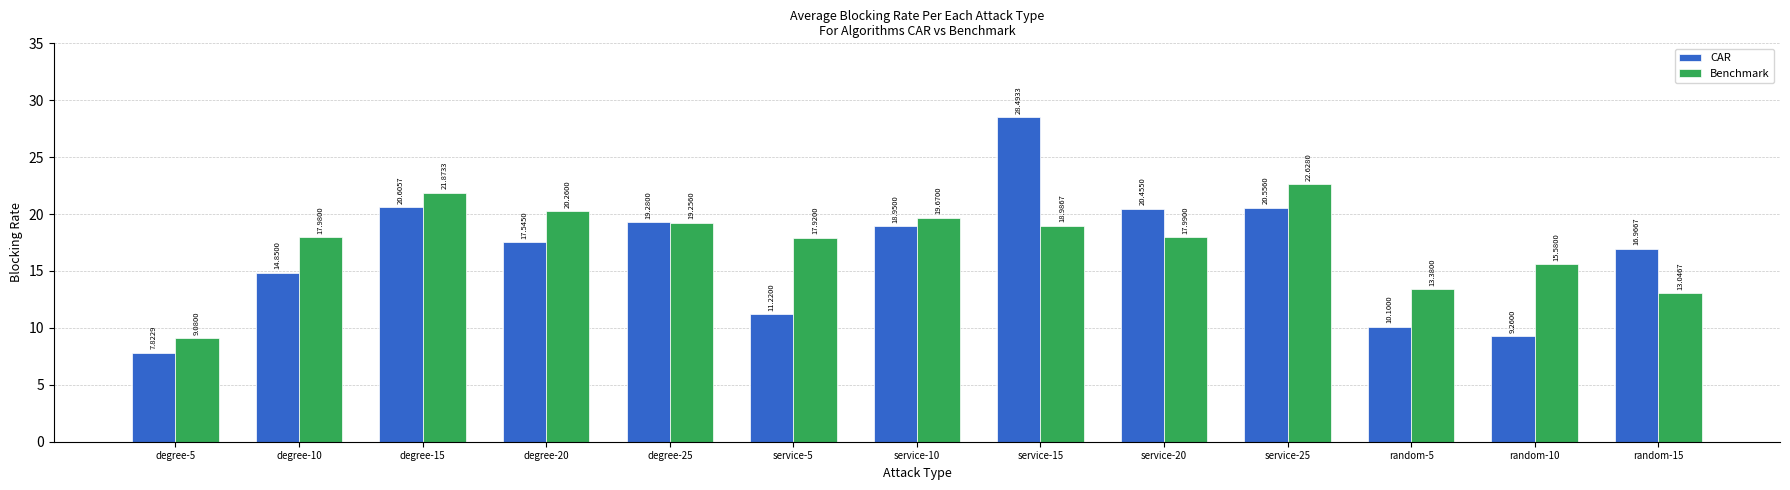

Rank the series by their maximum value, from lowest to highest.

Benchmark, CAR